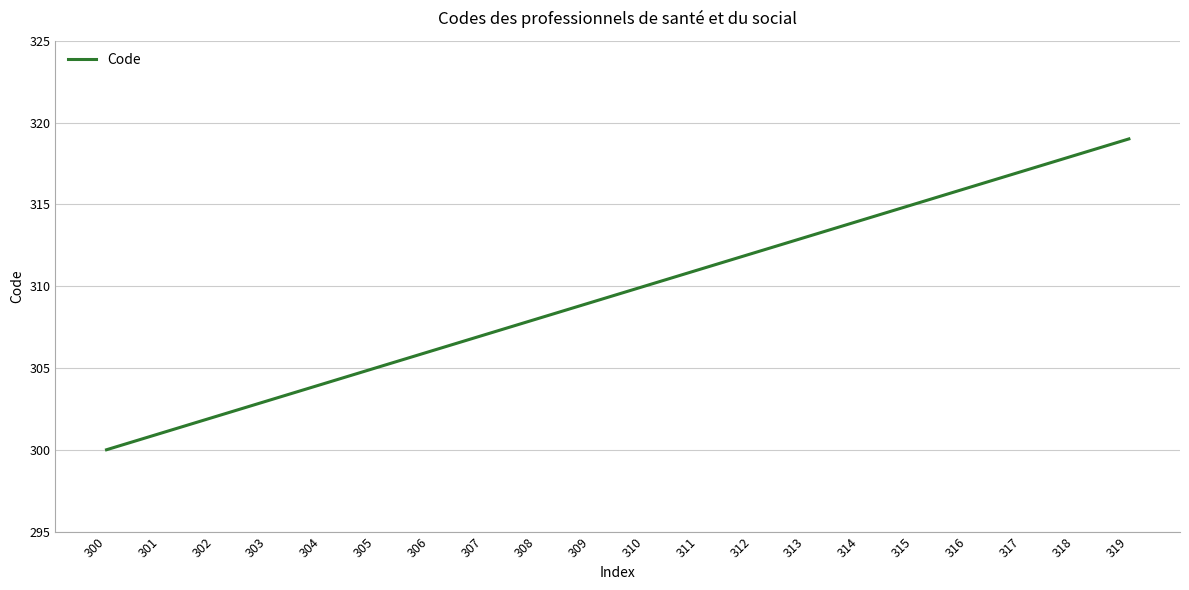

Is it true that the value at 309 is 309?

True